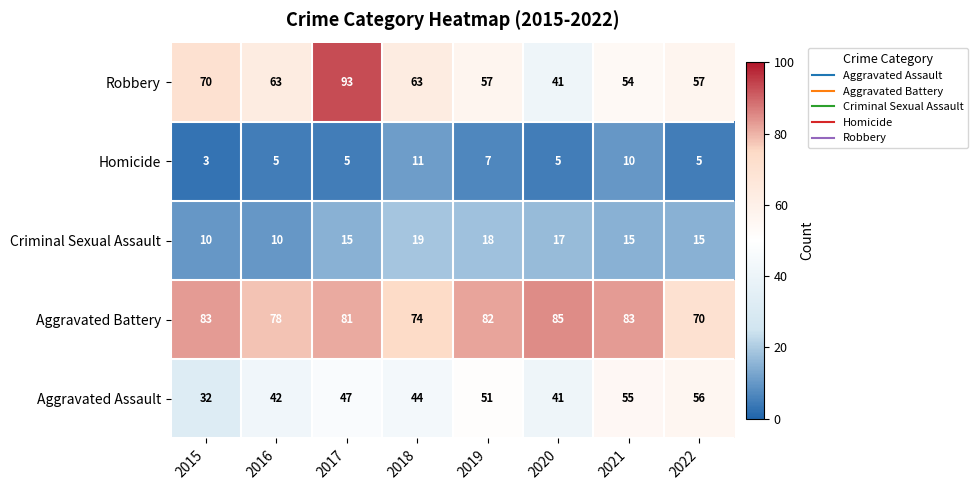

List the series in order of their peak value, lowest first.

Homicide, Criminal Sexual Assault, Aggravated Assault, Aggravated Battery, Robbery